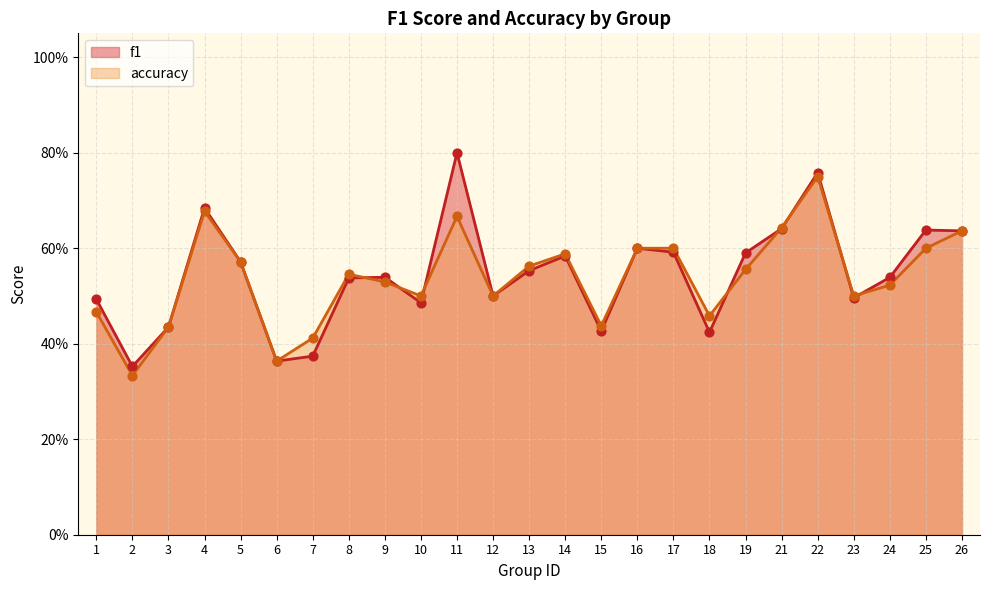

Is the value of accuracy at 13 greater than the value of f1 at 11?

No